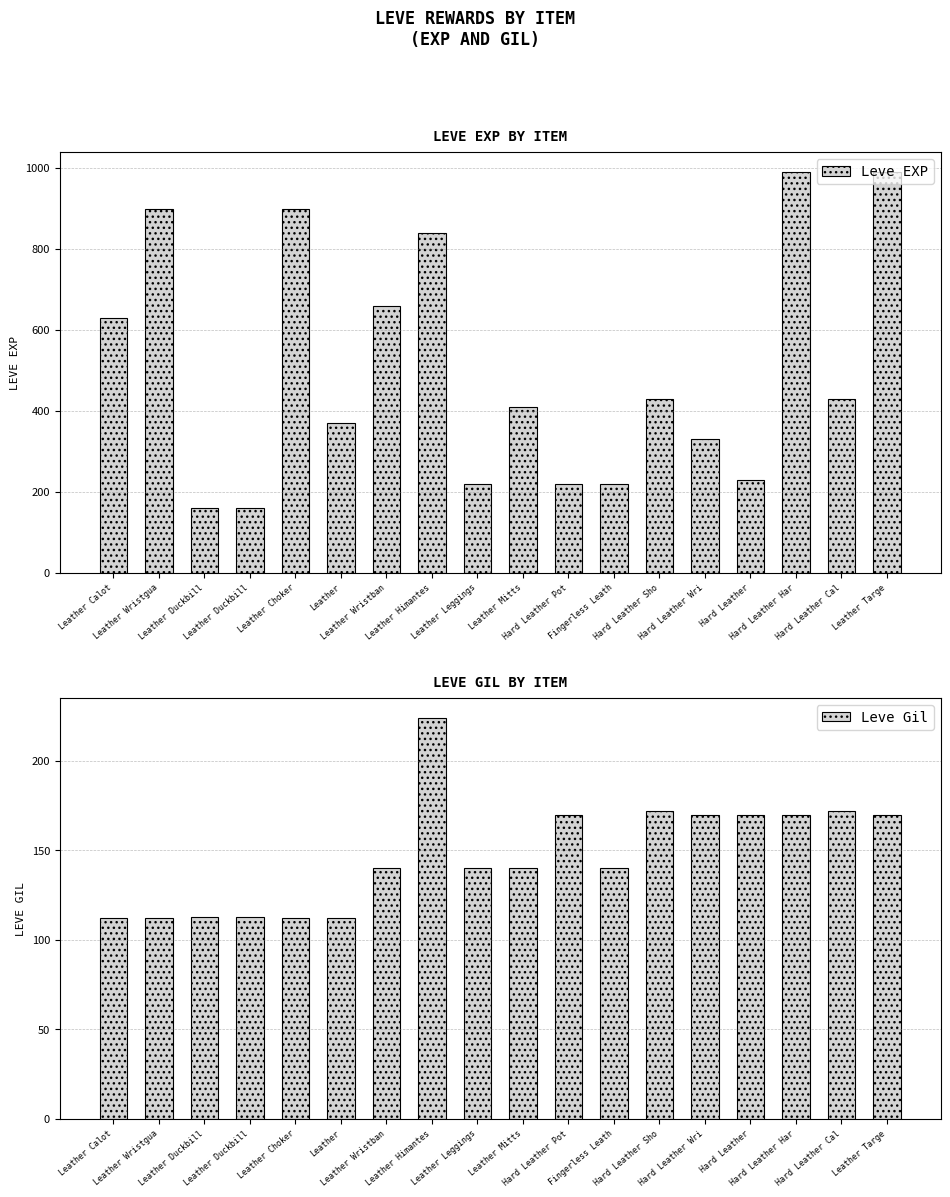

Read the Leve Gil value at Hard Leather Pot, to the nearest 10.

170